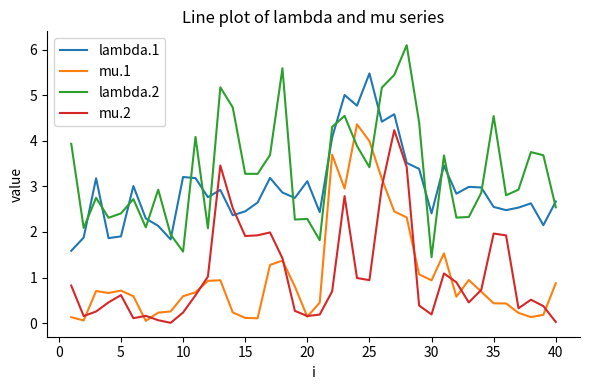

What is the difference between the maximum and second lowest values in the lambda.1 series?

3.6